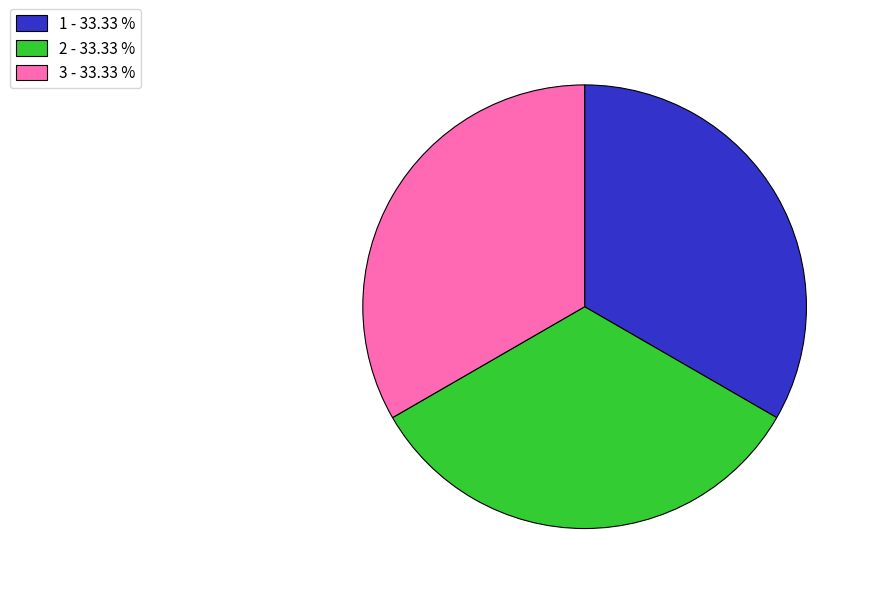

Is there any slice that represents more than half of the pie?

No